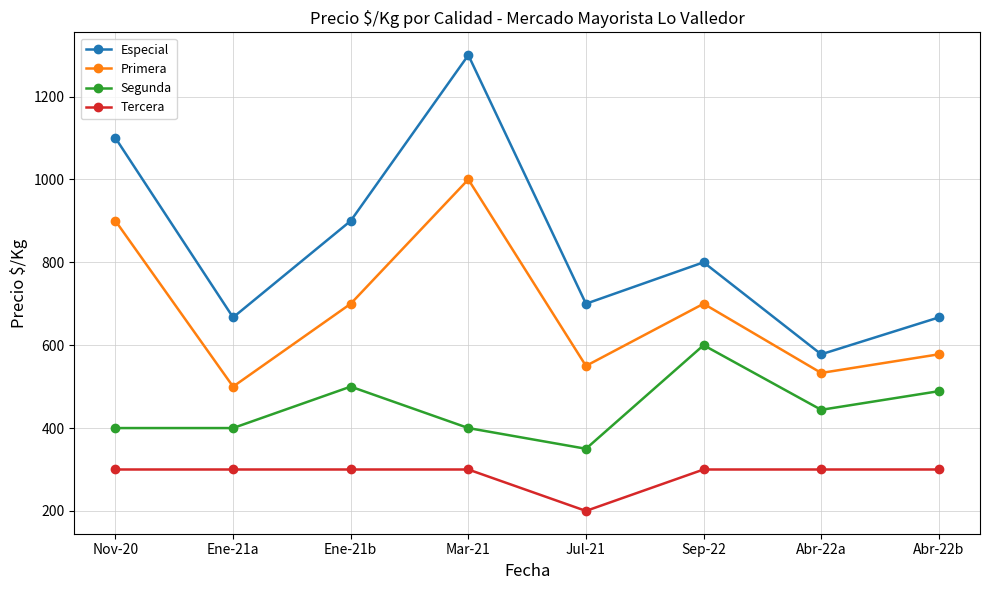

What is the smallest value displayed?

200